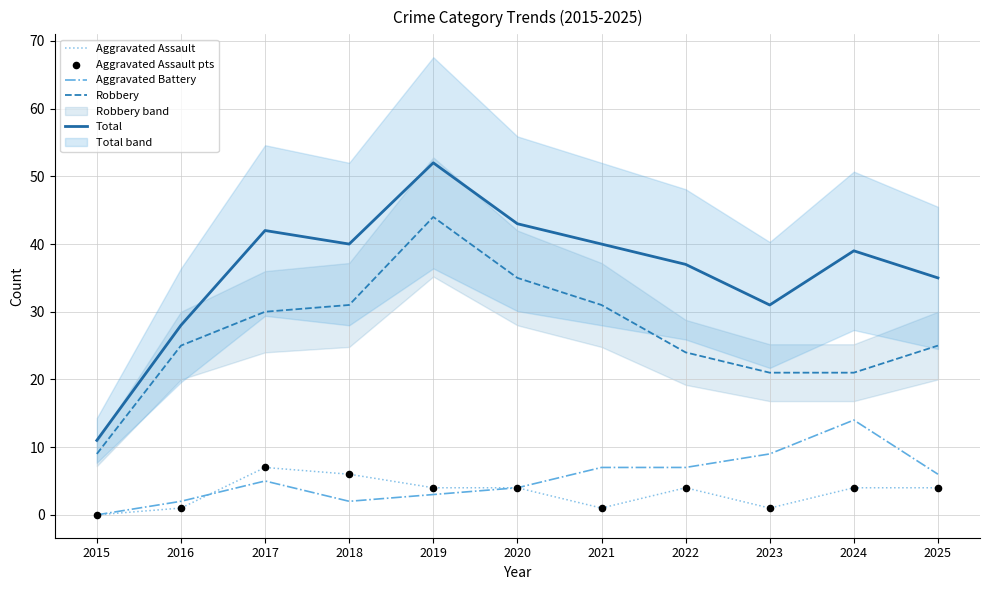

What is the total value across all series at 2018?

85